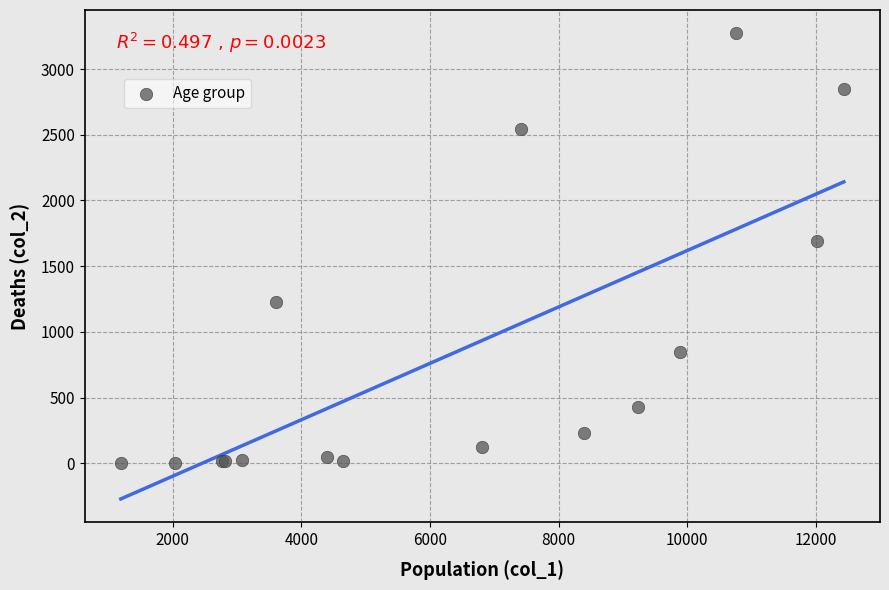

What Y value in the scatter plot is closest to 1638?

1690